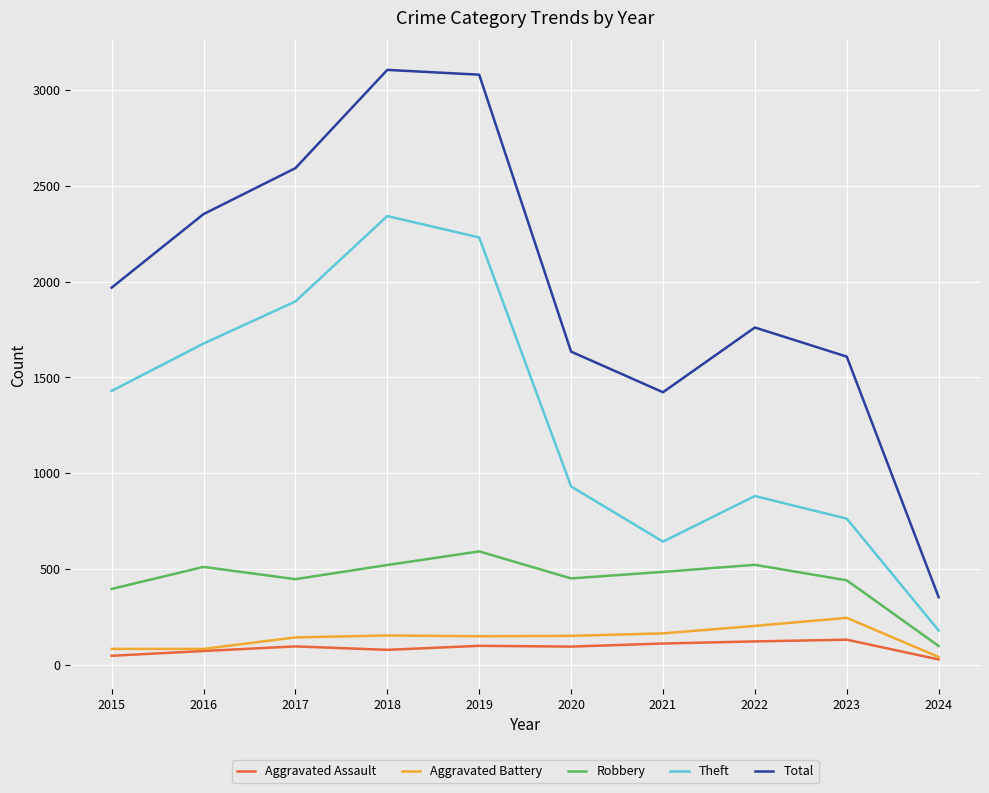

What is the approximate value of Total at 2017?

2592